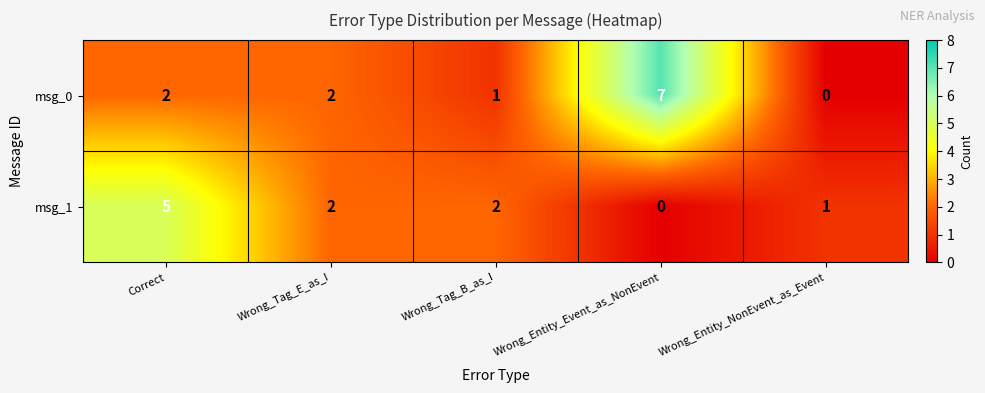

Which series has the widest spread of values?

msg_0